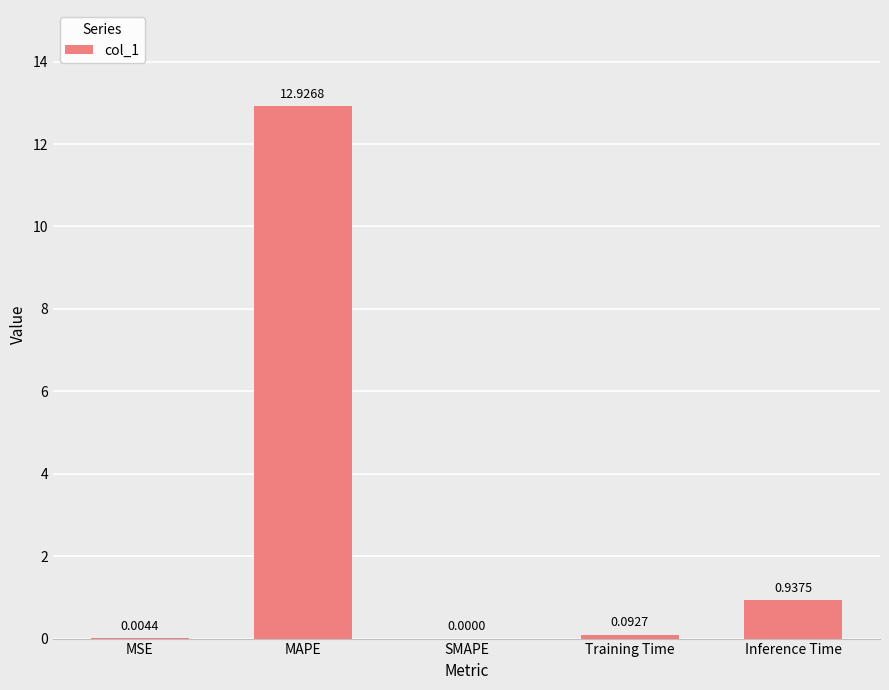

What is the sum of the values at MSE and MAPE?

12.9